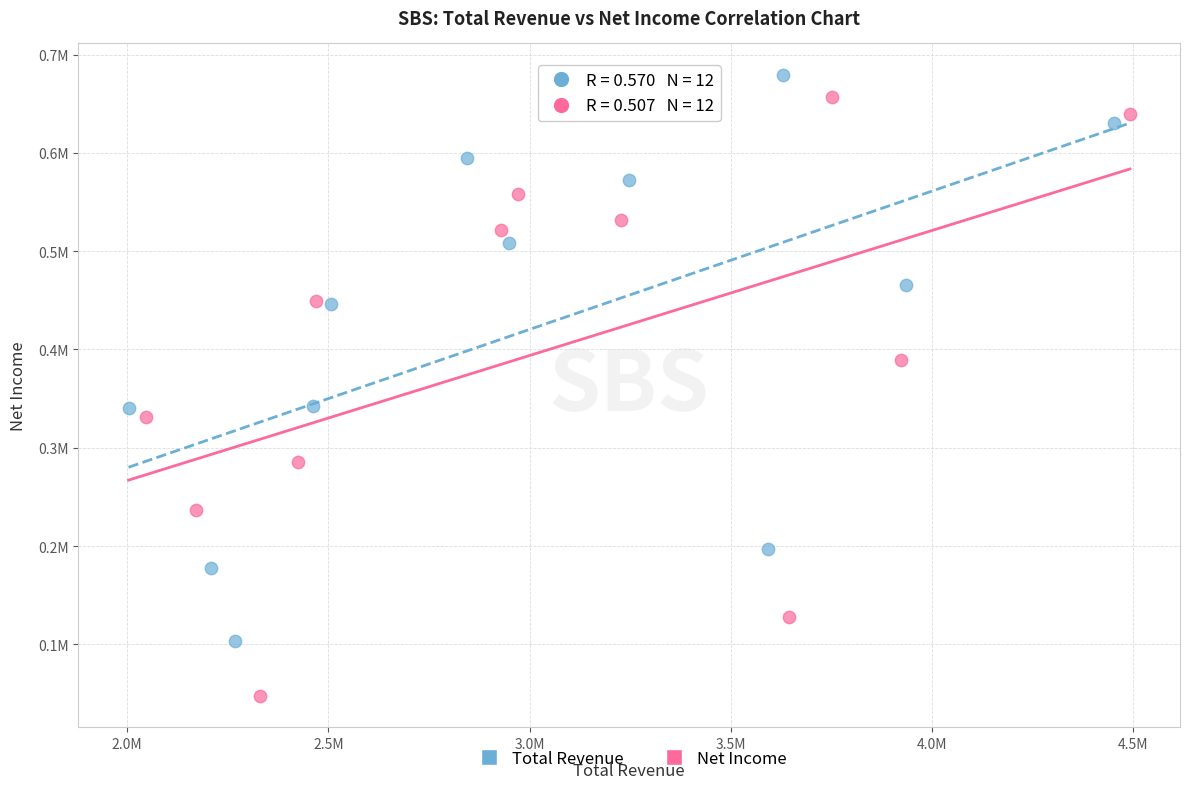

Which series contains the lowest Y value?

Net Income